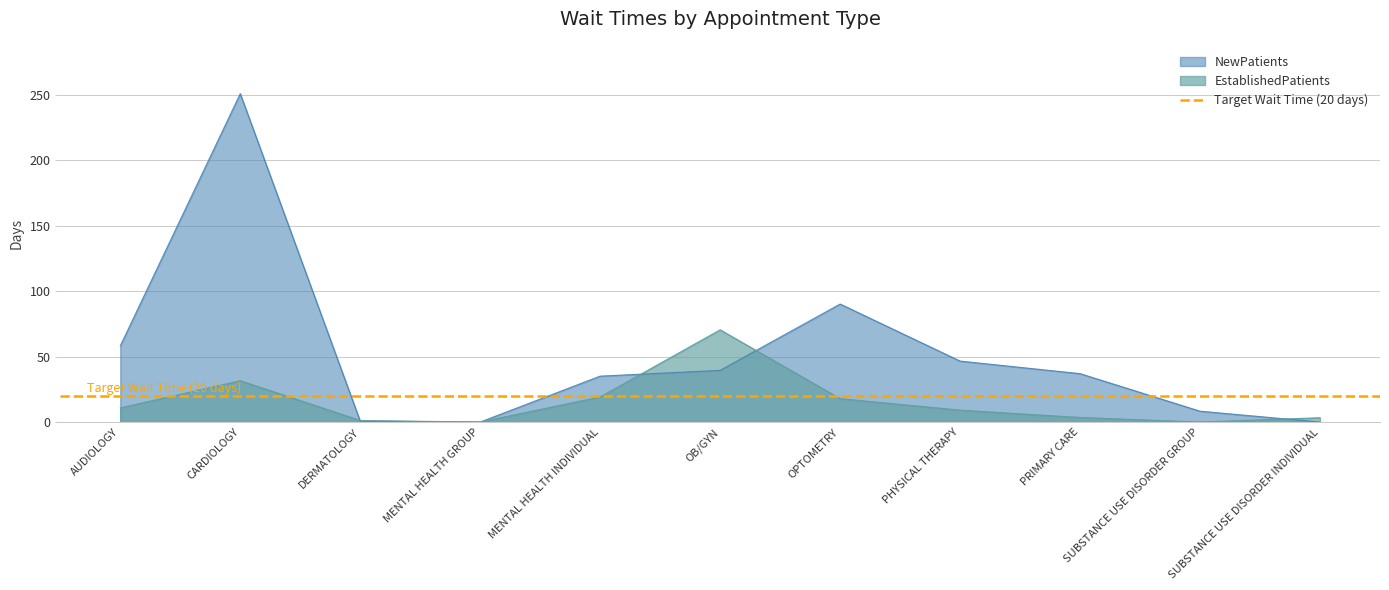

How many lines are shown in the chart?

2